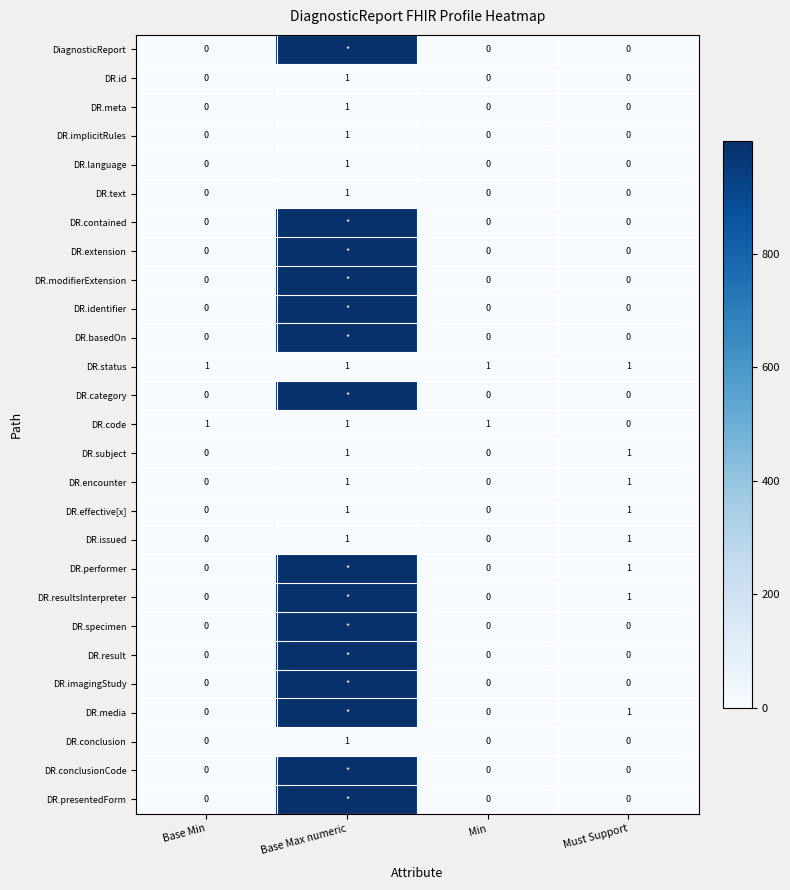

What is the difference between the DR.modifierExtension values at Base Min and Base Max numeric?

999